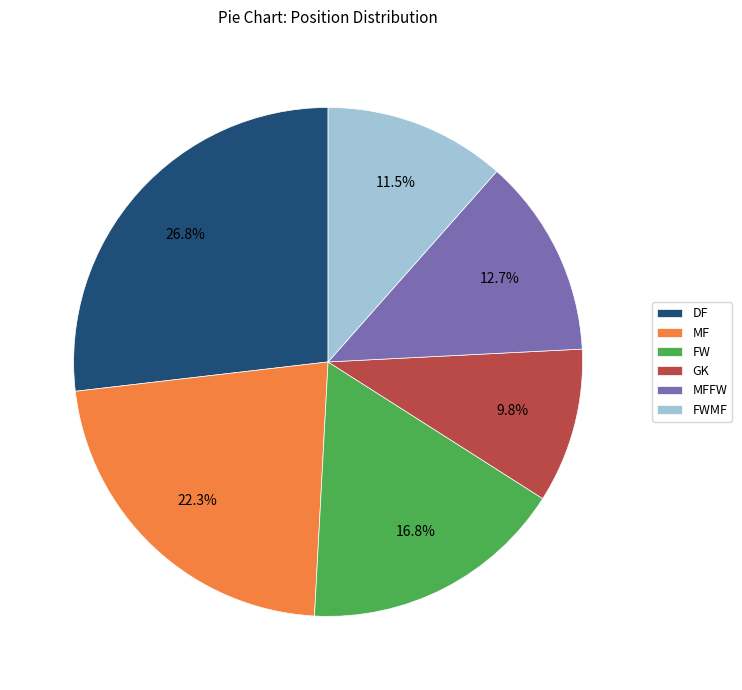

Is it true that DF is 39% of the pie?

False